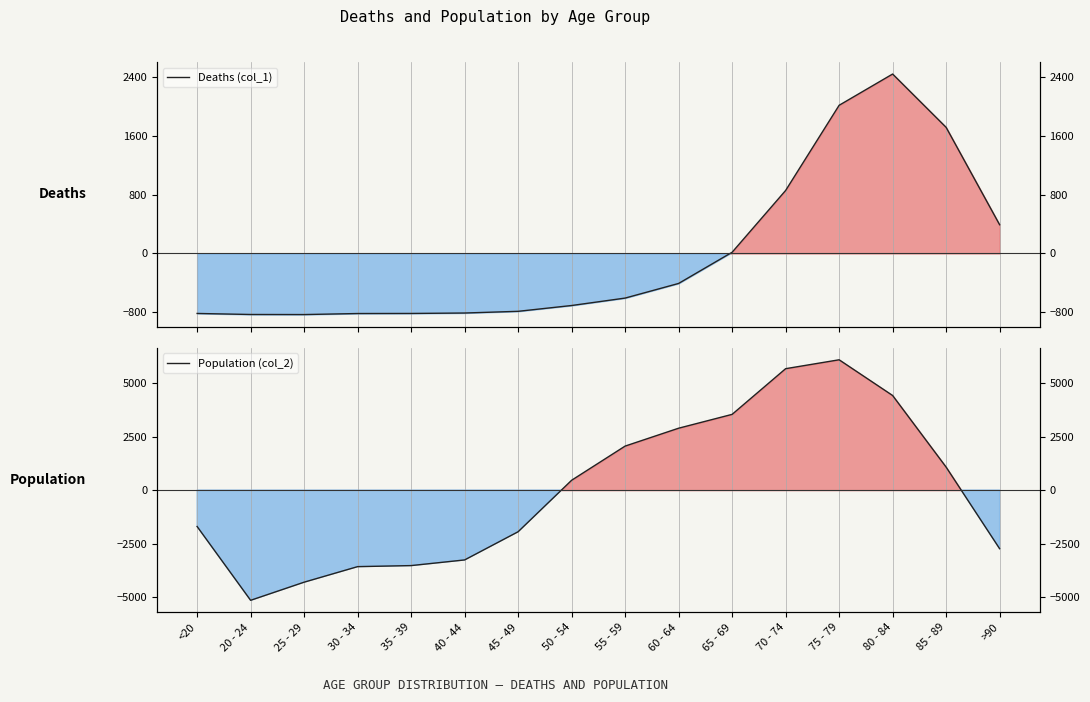

What is the approximate value of Deaths (col_1) at 55 - 59?

-606.9